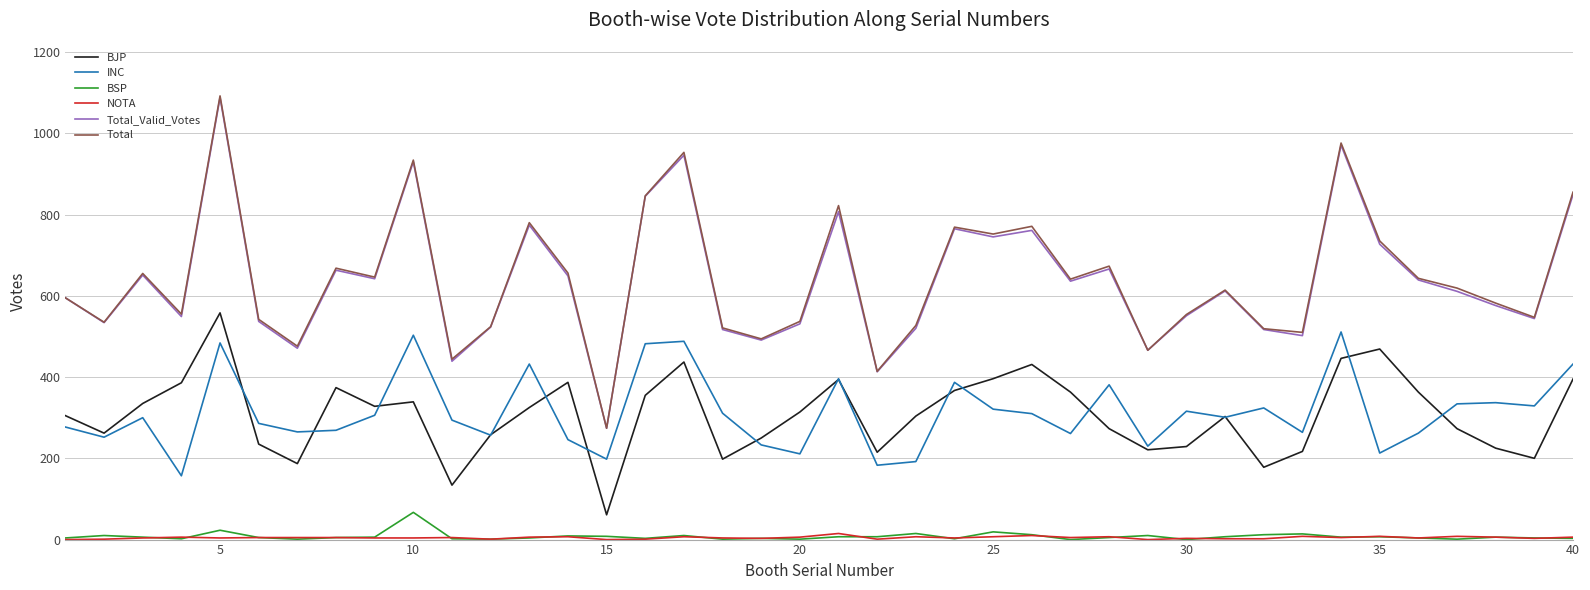

True or false: BSP and Total cross at least once.

False